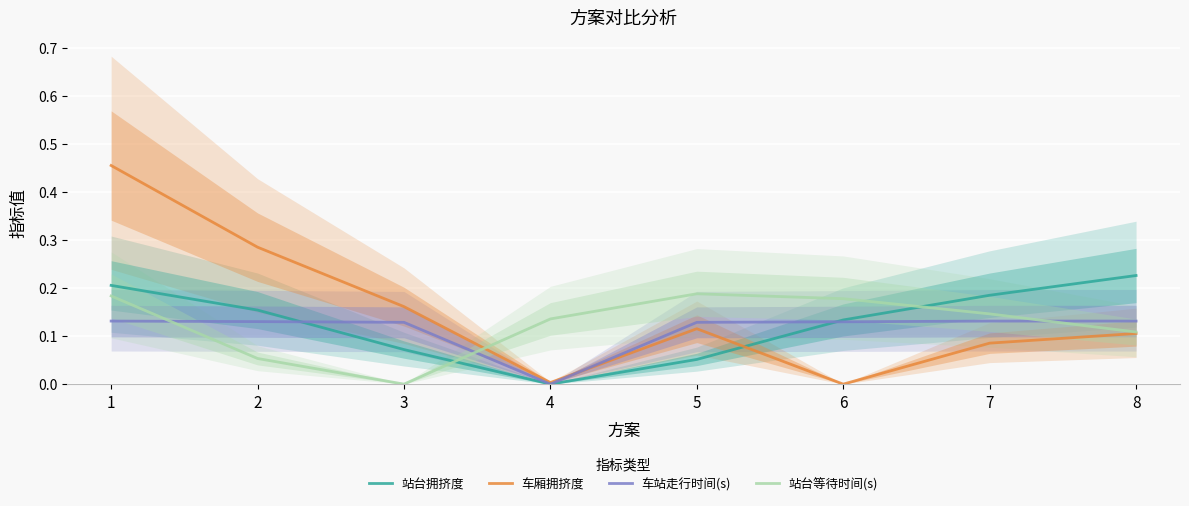

Rank the categories by 车站走行时间(s) value from lowest to highest.

4, 3, 5, 6, 2, 1, 7, 8